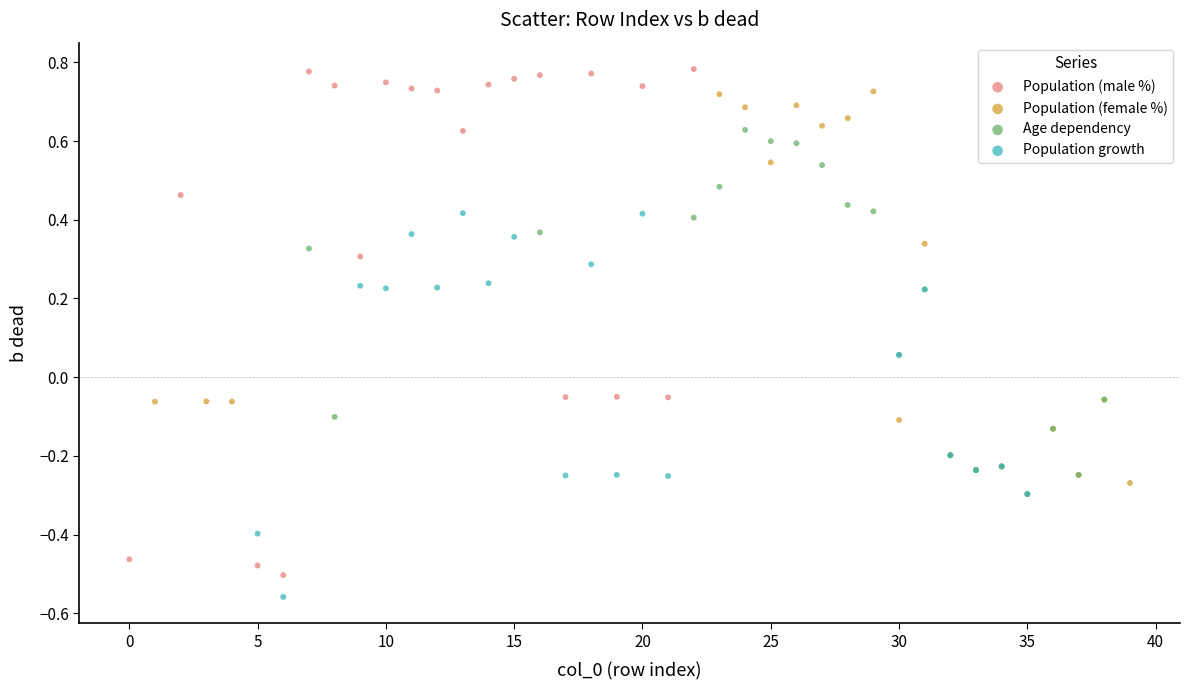

Which series has the largest Y range (max minus min)?

Population (male %)